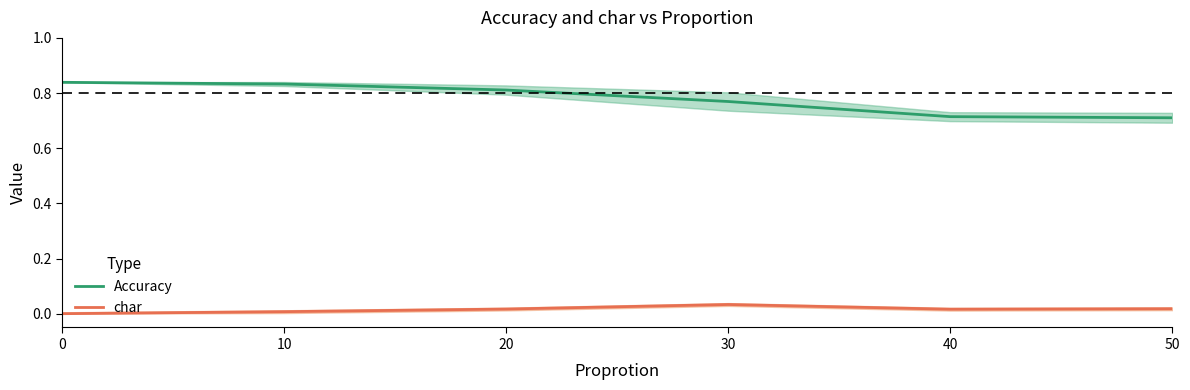

How many lines are shown in the chart?

2